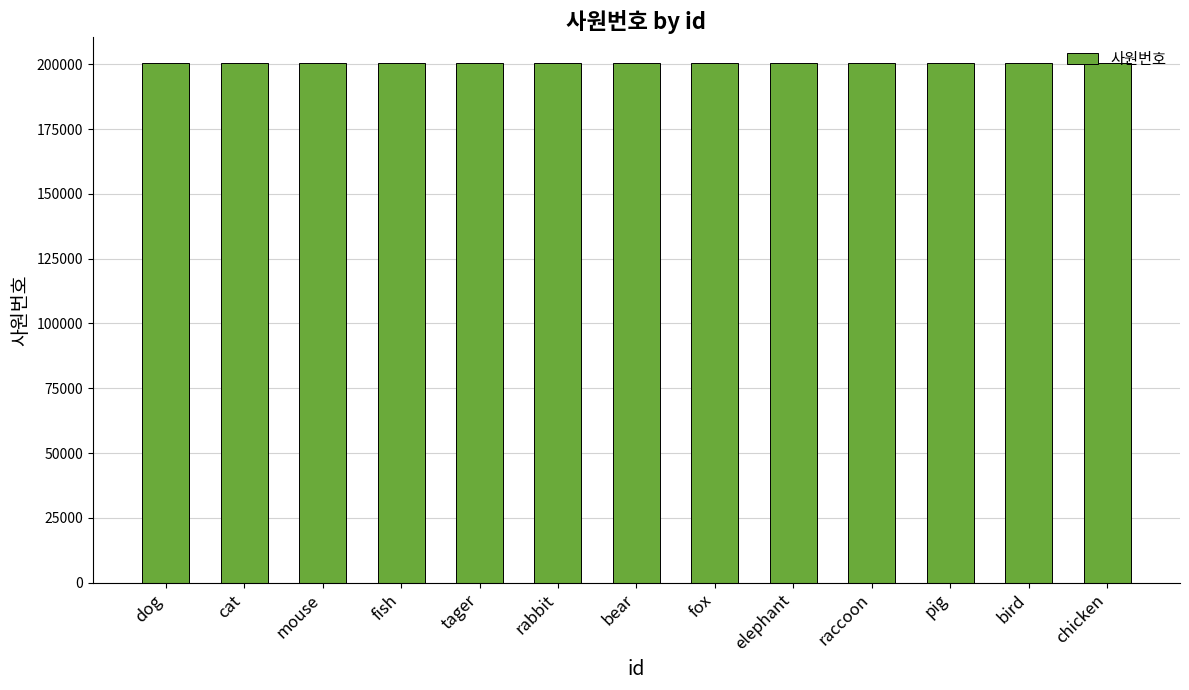

How many series are shown in this chart?

1